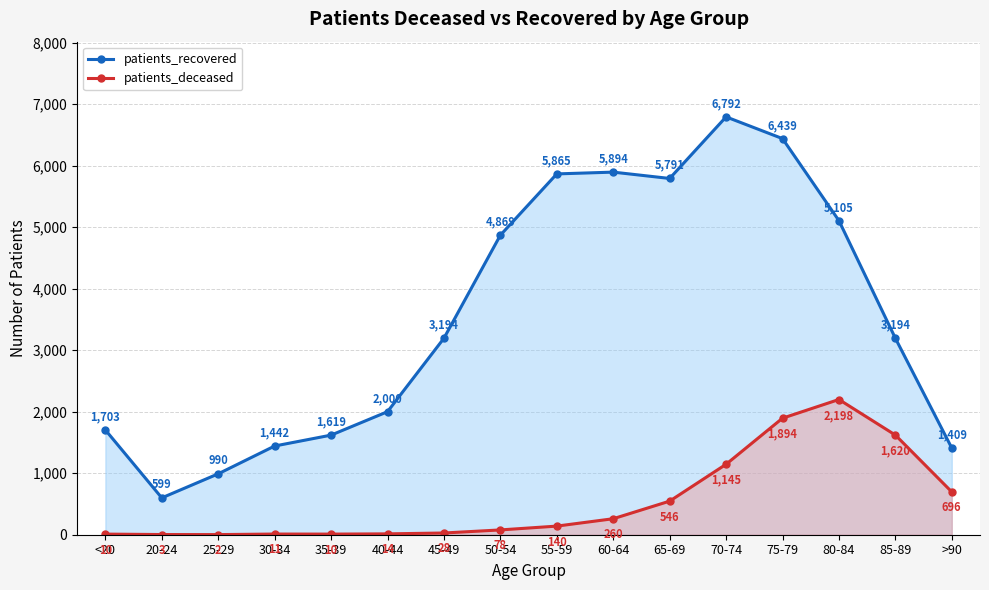

What are all the series names shown in the legend?

patients_recovered, patients_deceased